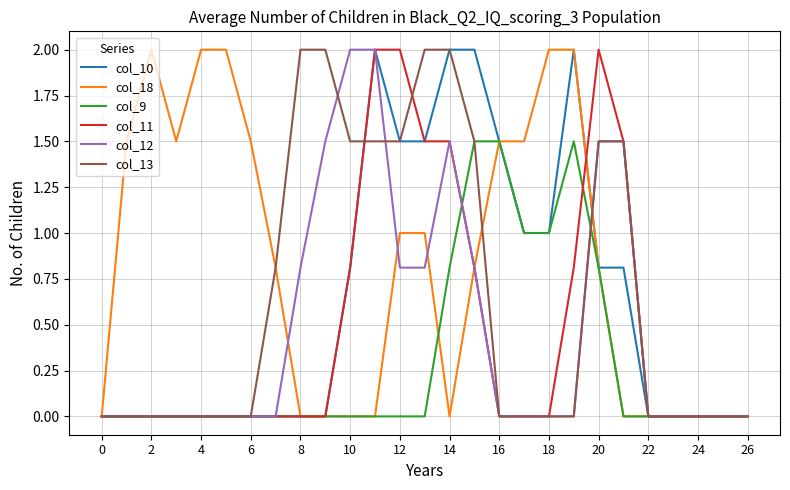

How many lines are shown in the chart?

6